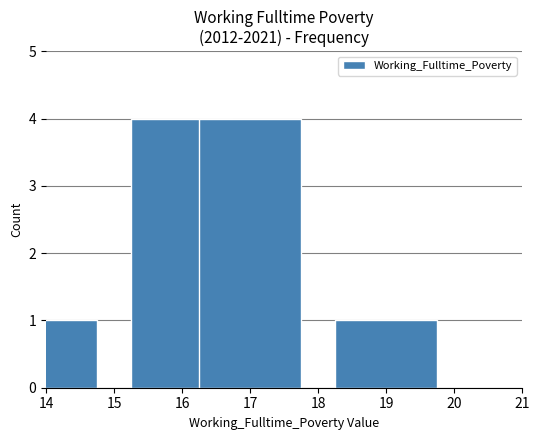

What is the value of the 1st bar from the left?

1